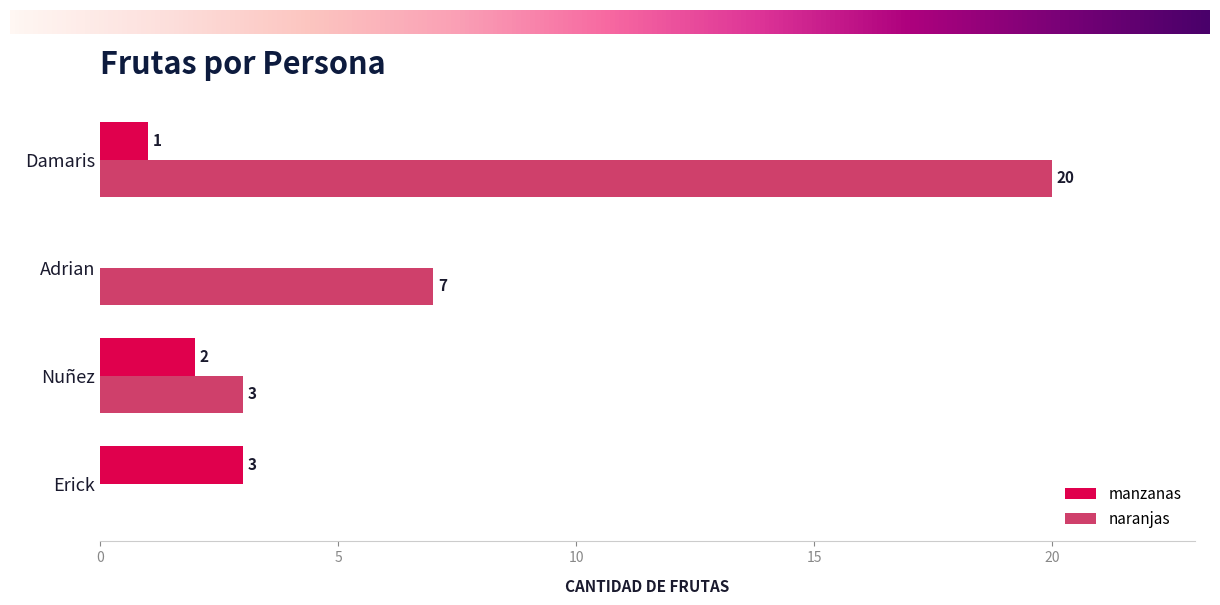

What is the average value of the manzanas series?

2